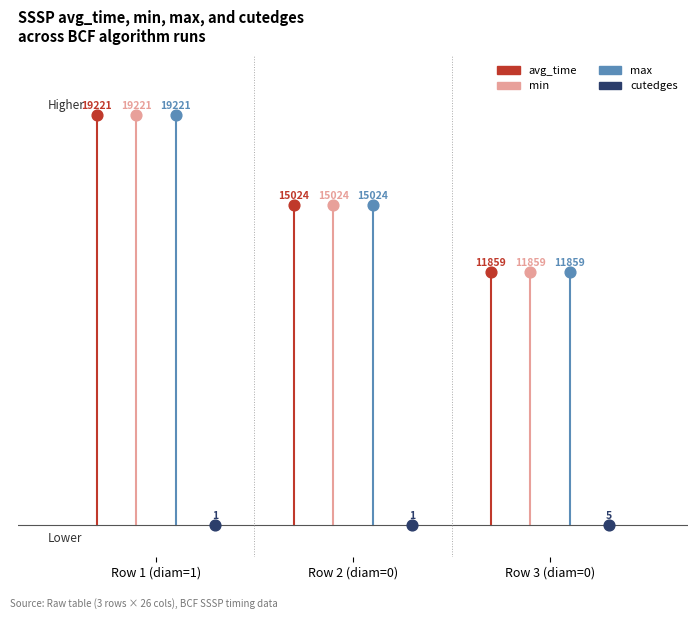

What are all the series names shown in the legend?

avg_time, min, max, cutedges